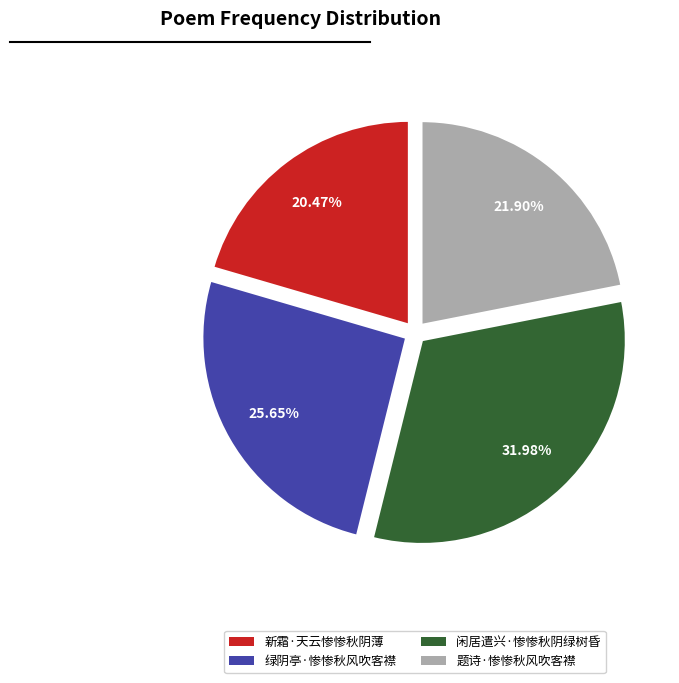

Is the sum of 题诗·惨惨秋风吹客襟 and 闲居遣兴·惨惨秋阴绿树昏 greater than half?

Yes